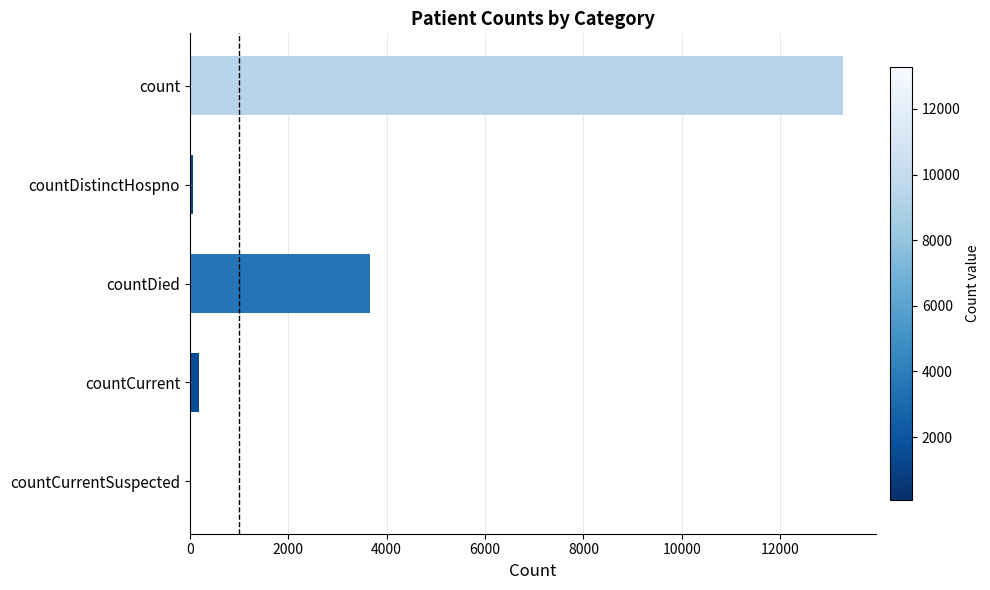

What is the ratio of the value at count to the value at countDied?

3.6